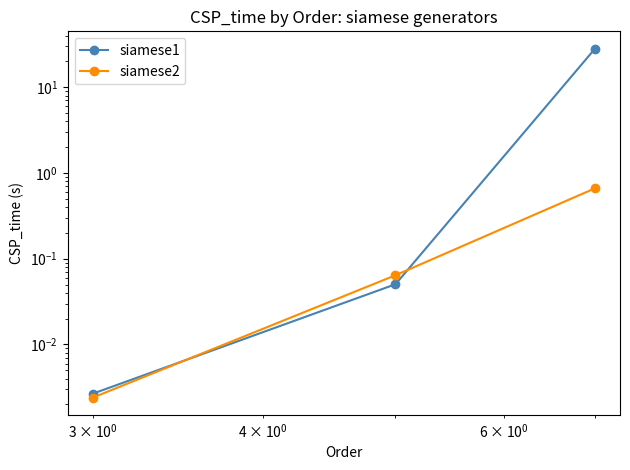

Reading left to right, extract all data points from this chart.

siamese1: 0.0	0.1	28.1
siamese2: 0.0	0.1	0.7